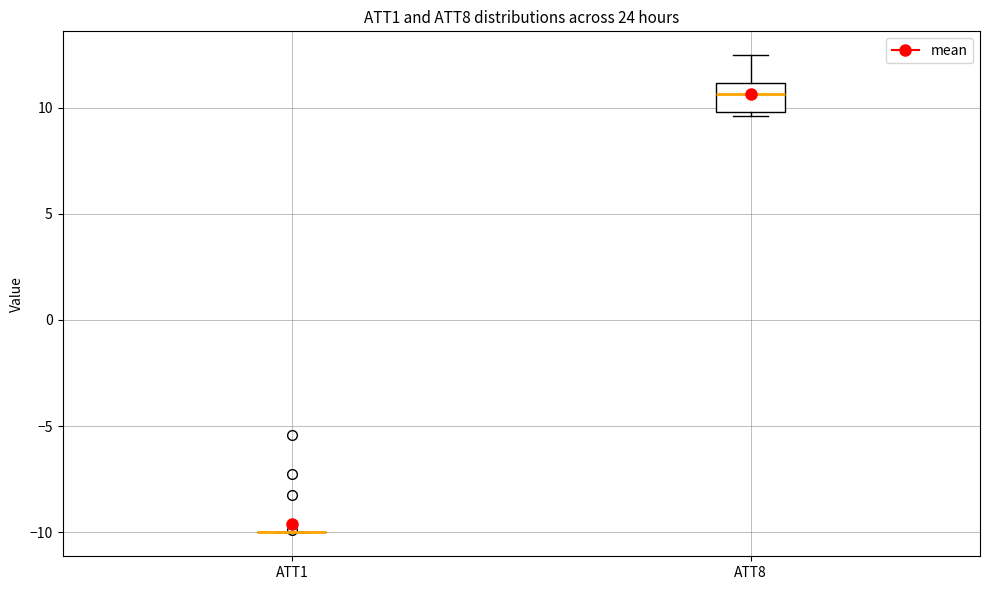

Reading left to right, transcribe this box plot: for each box, give where its median line is, the range the box spans, and where its two whiskers end, as read against the y-axis. The values are not printed on the chart, so give them approximately, as read against the axis.

ATT1: box collapsed to a line at -10.0, whiskers -10.0 to -10.0
ATT8: median 10.5, box 10.0 to 11.0, whiskers 9.5 to 12.5